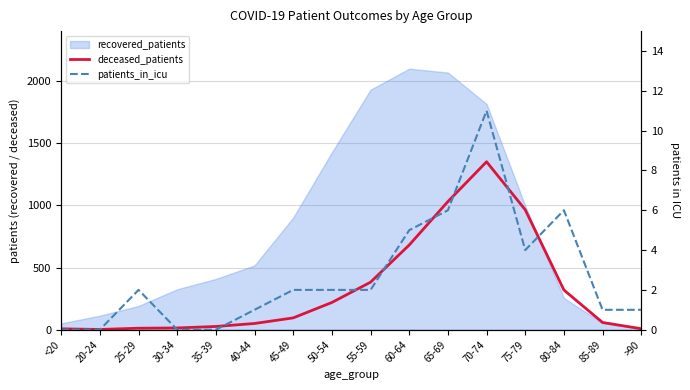

What is the highest value of the patients_in_icu series?

11